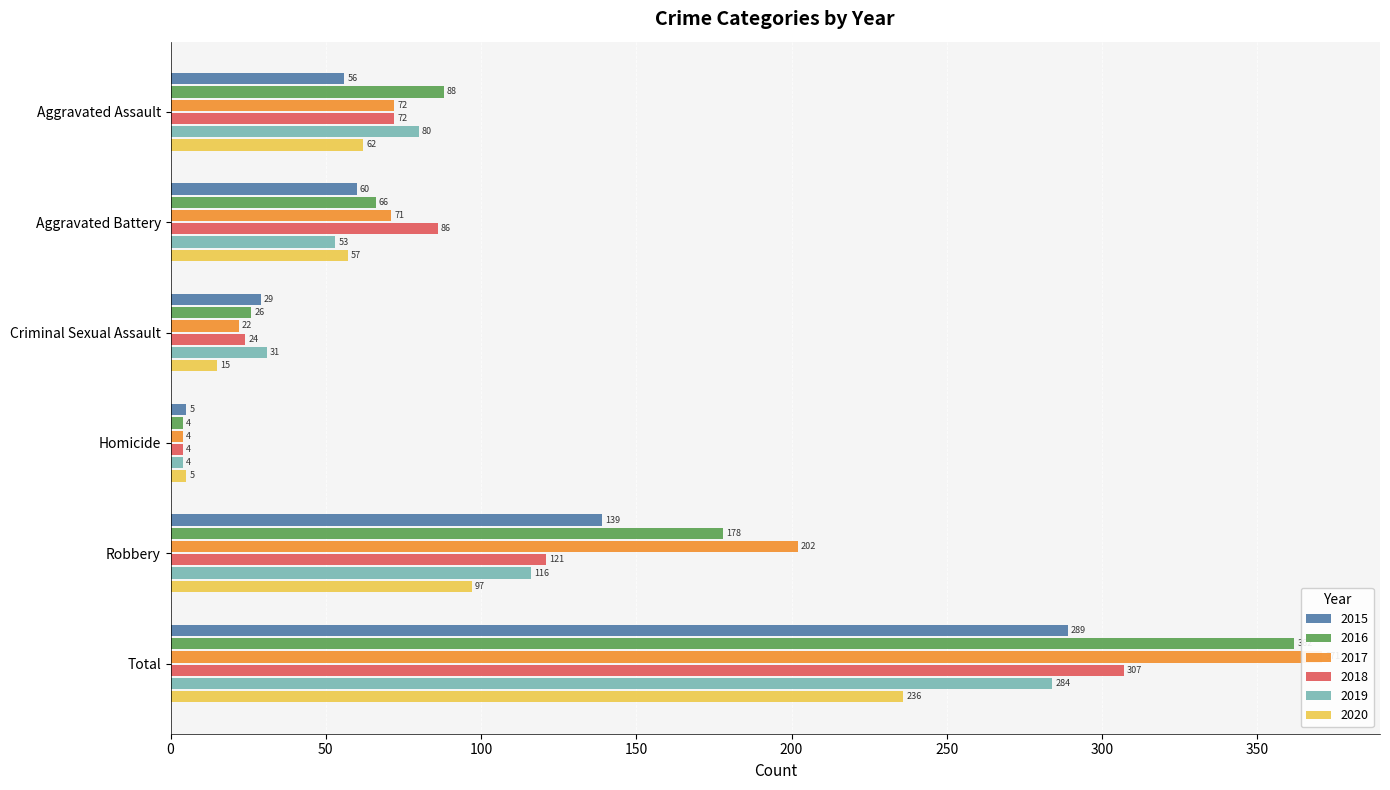

The 2018 series shows 4 at Homicide. True or false?

True